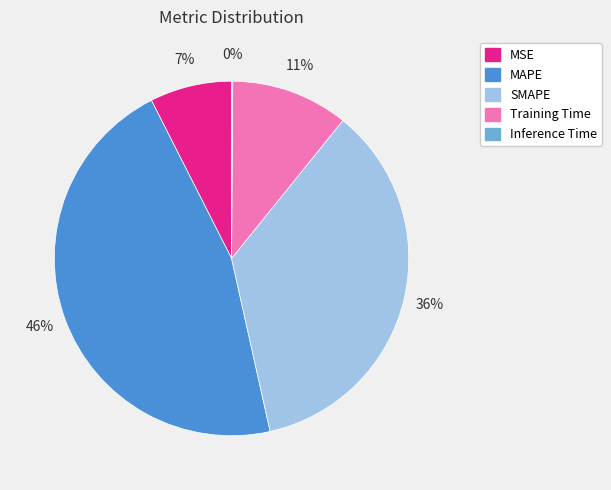

Is the sum of Training Time and SMAPE greater than half?

No